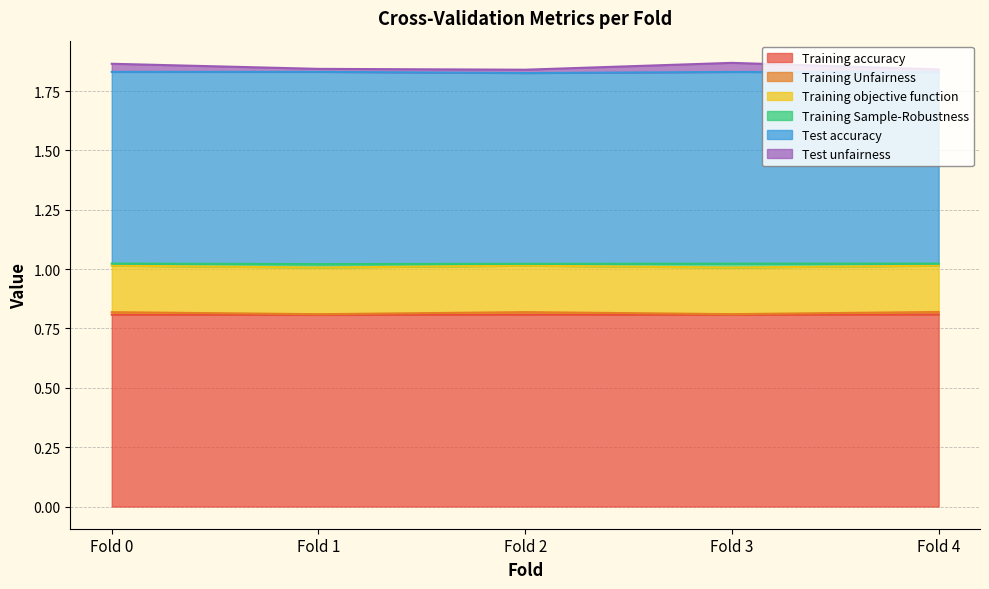

The value of Training accuracy at Fold 4 is 0.3. True or false?

False